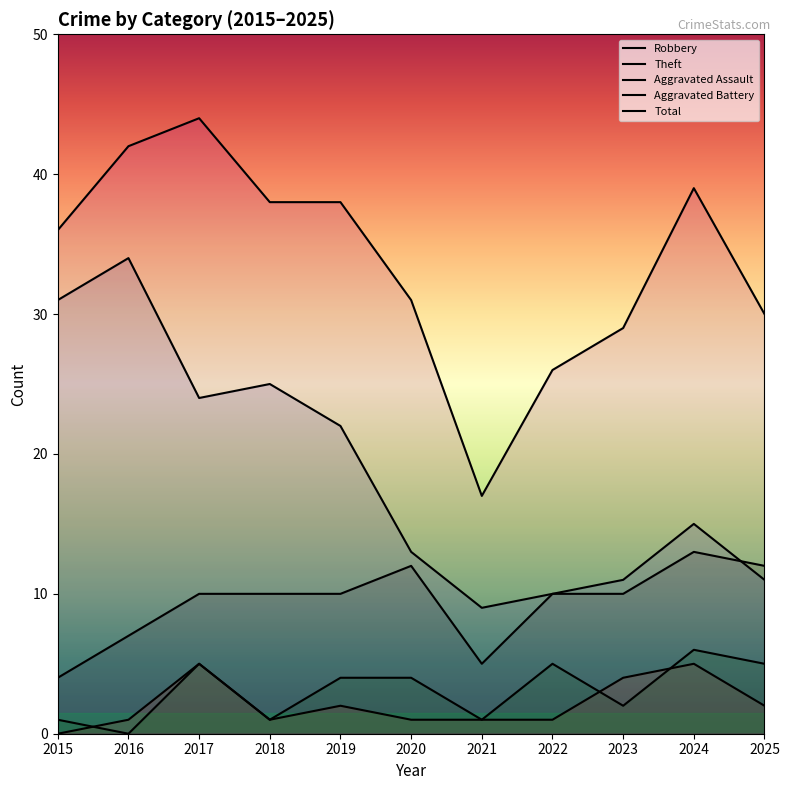

Which series has the widest spread of values?

Total